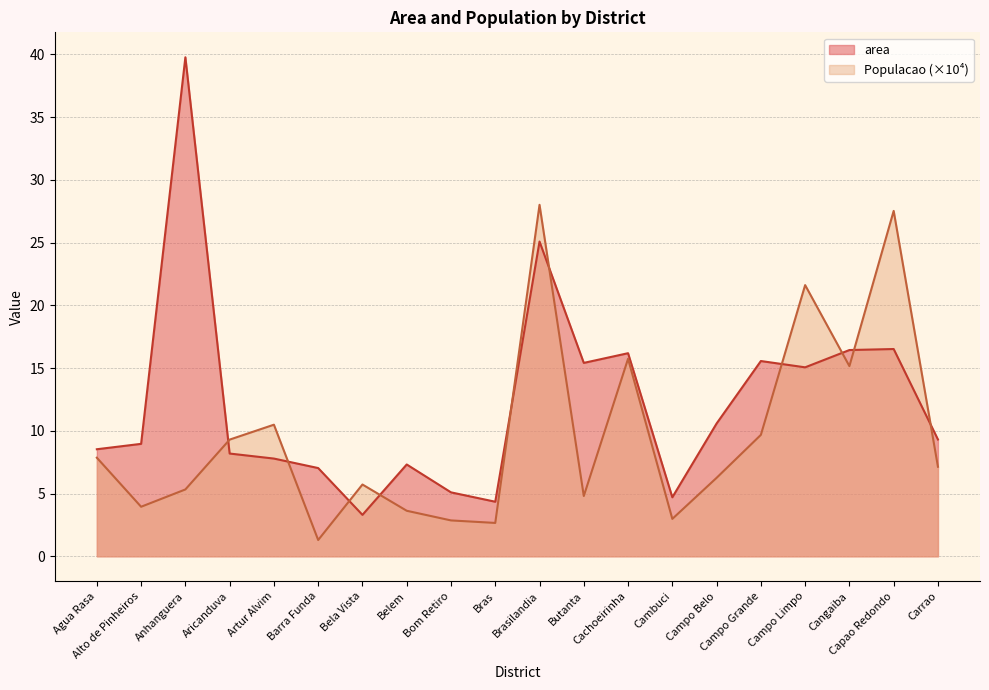

What is the difference between the maximum and minimum values in the Populacao series?

26.7